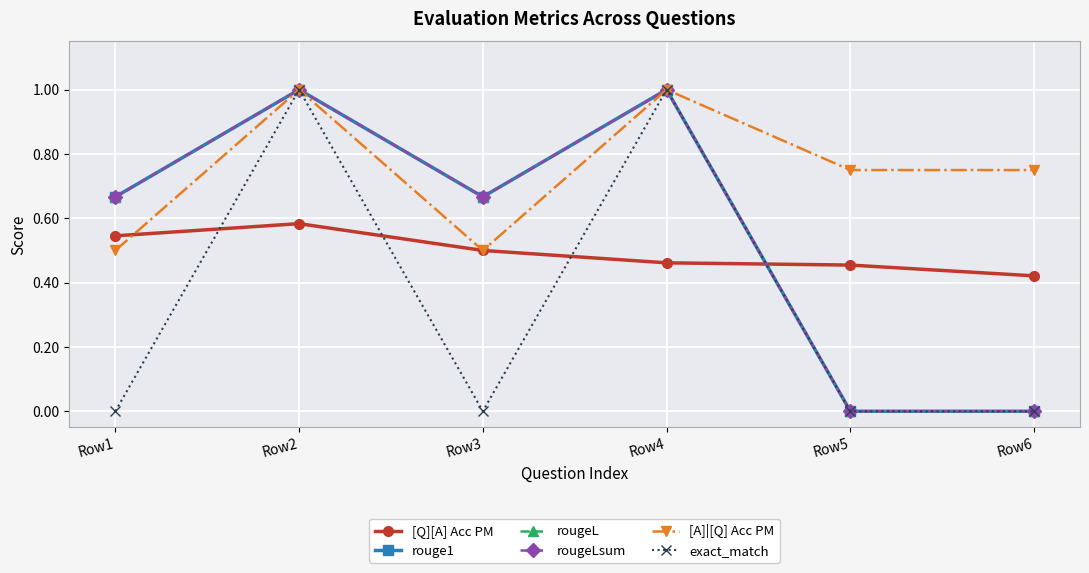

In rouge1, how many points are higher than both neighbors (excluding endpoints)?

2